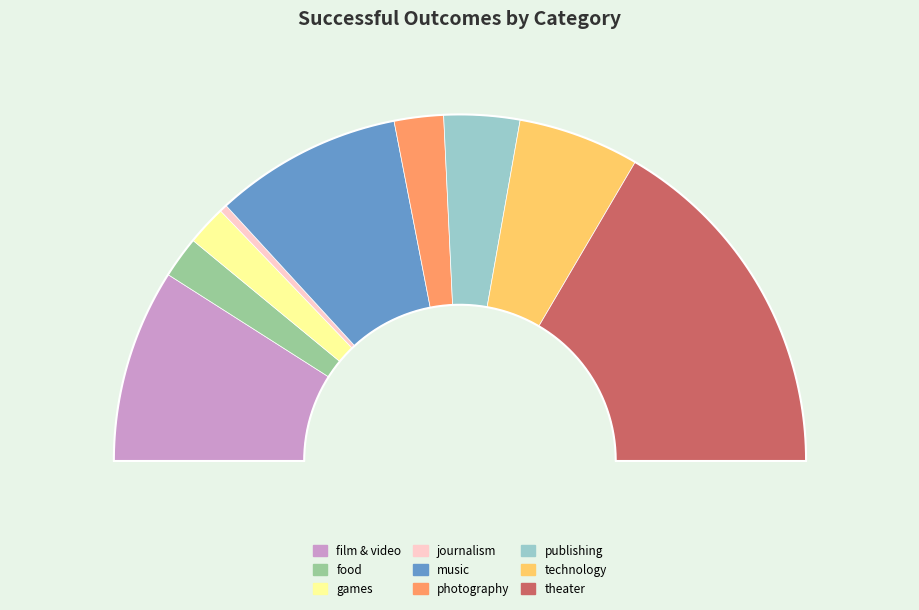

Is there a majority slice in this chart?

No